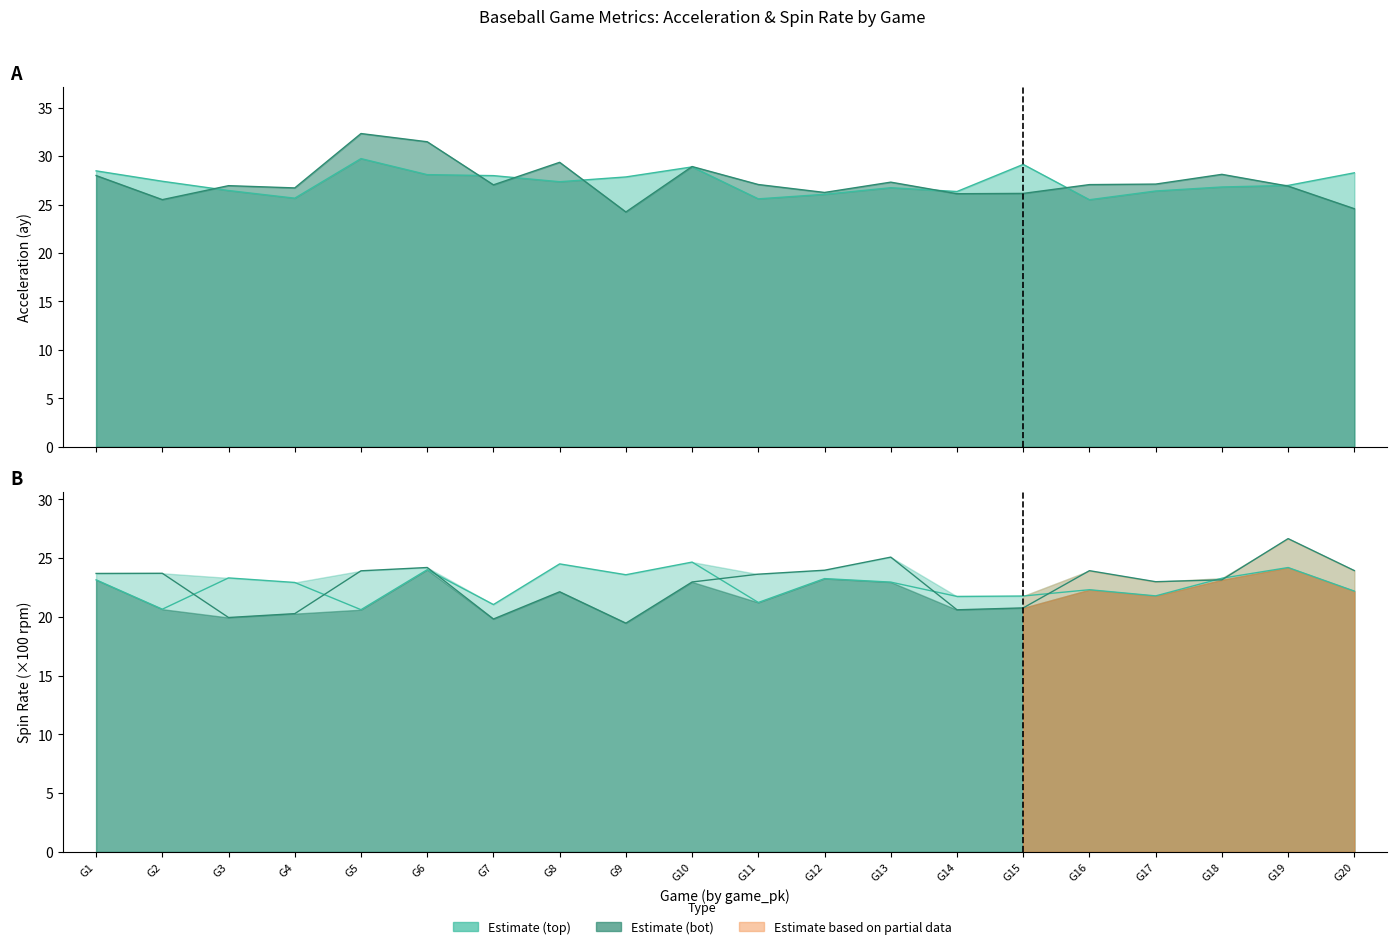

What value does the release_spin_rate_bot series have at G9?

19.5